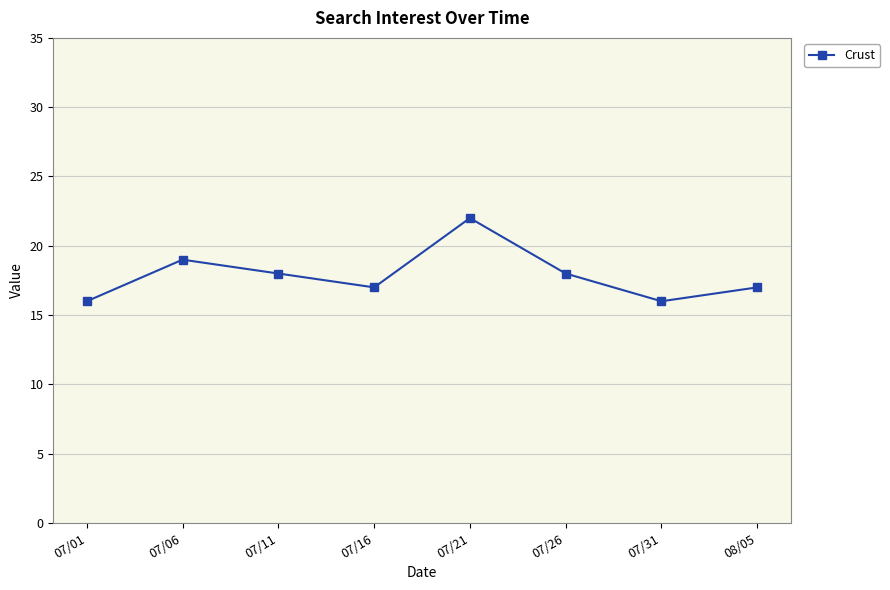

How many interior local valleys (lower than both neighbors) does the data have?

2